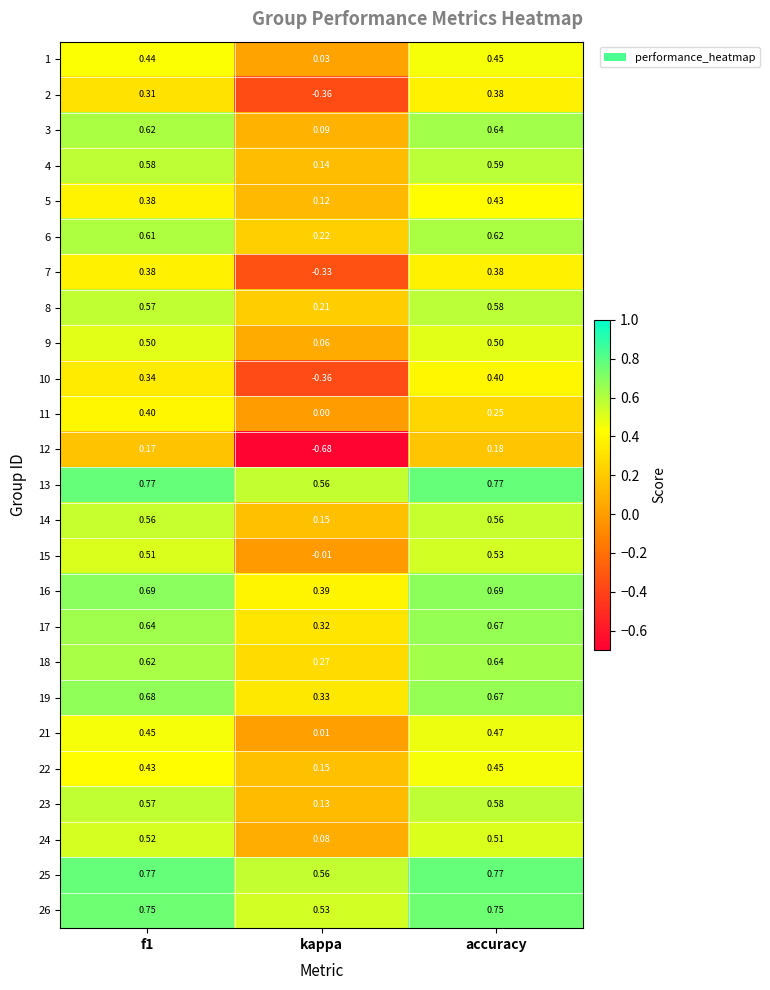

At which category is the sum across all series the highest?

accuracy